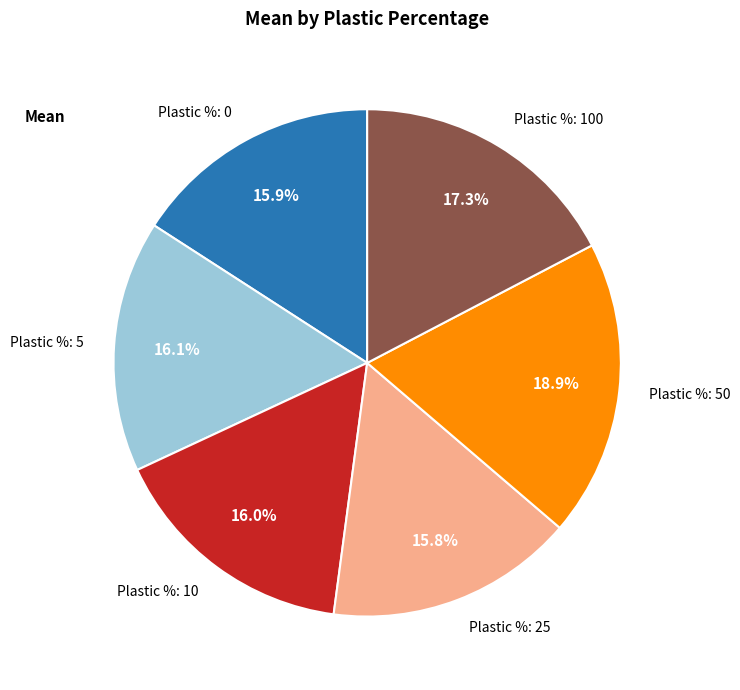

Which has a higher value, Plastic %: 100 or Plastic %: 25?

Plastic %: 100